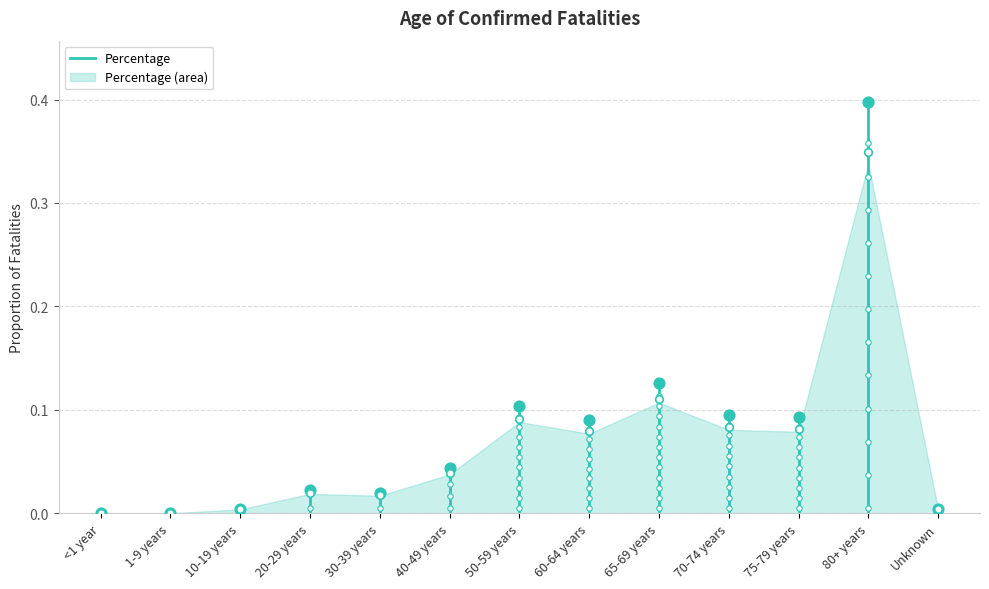

What is the change in value from 60-64 years to 80+ years?

+0.3